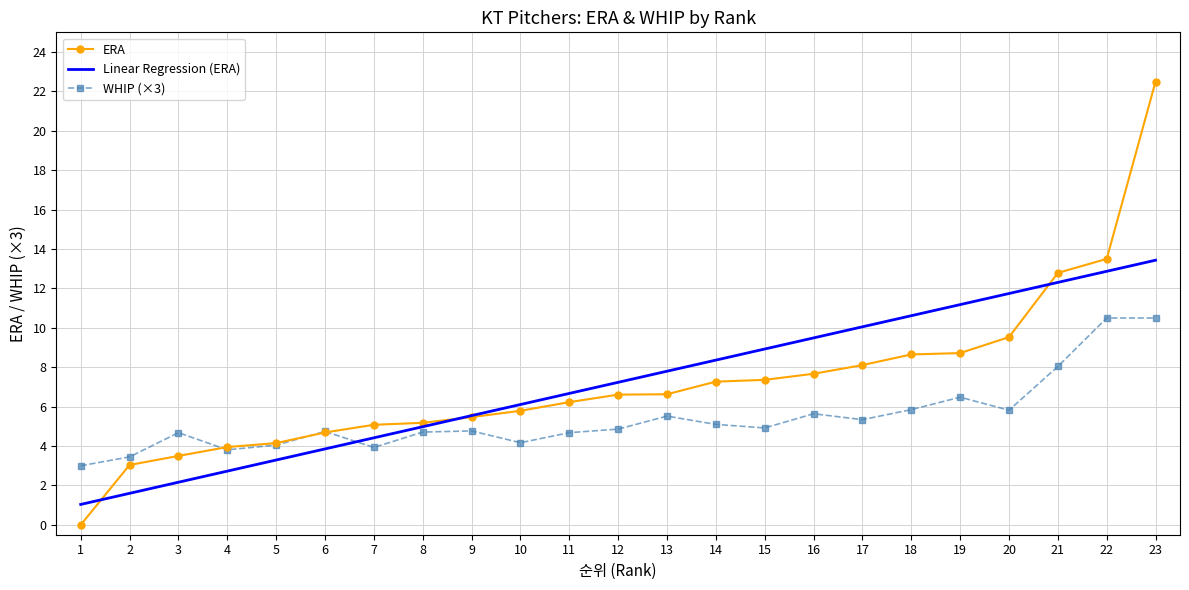

List the series in order of their peak value, lowest first.

WHIP (×3), Linear Regression (ERA), ERA